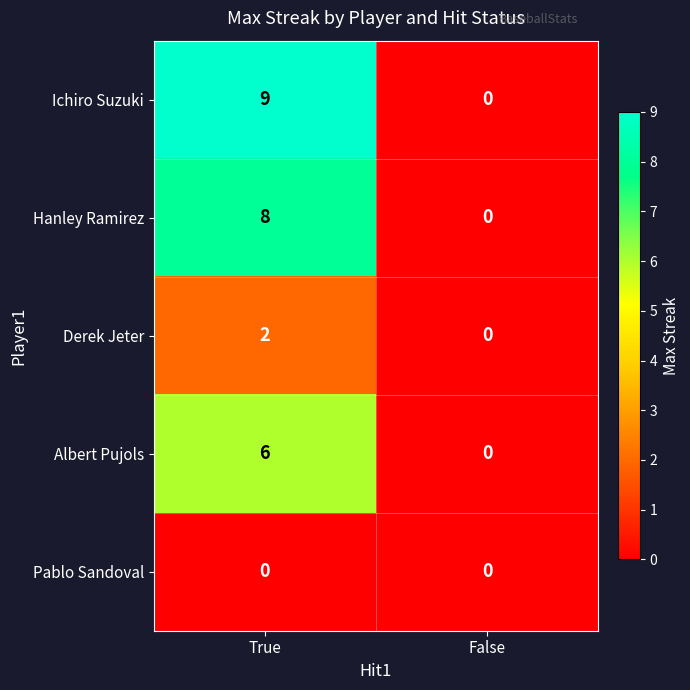

The value of Derek Jeter at True is 2. True or false?

True